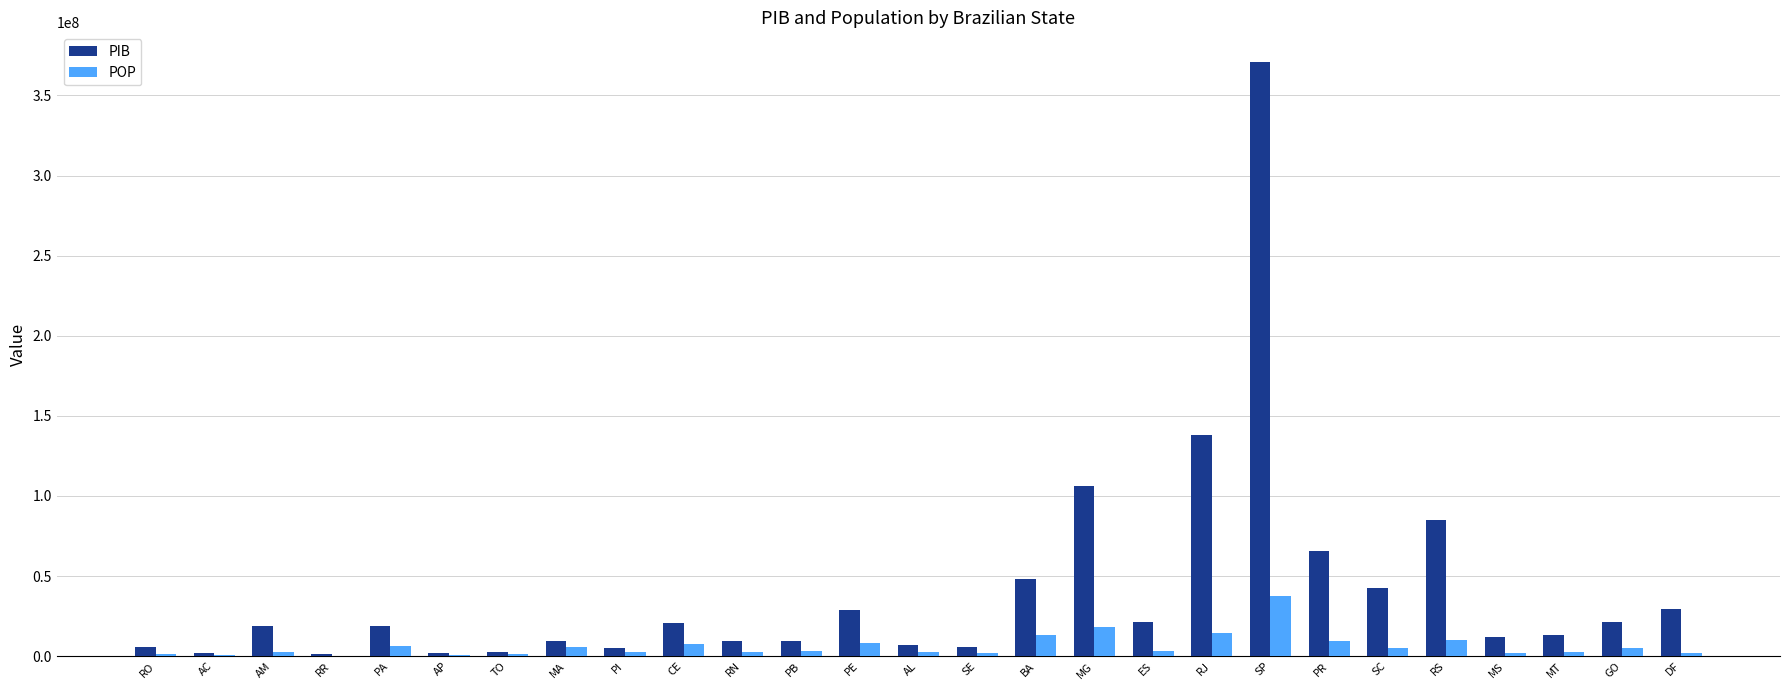

What is the sum of all POP values?

171279881.0